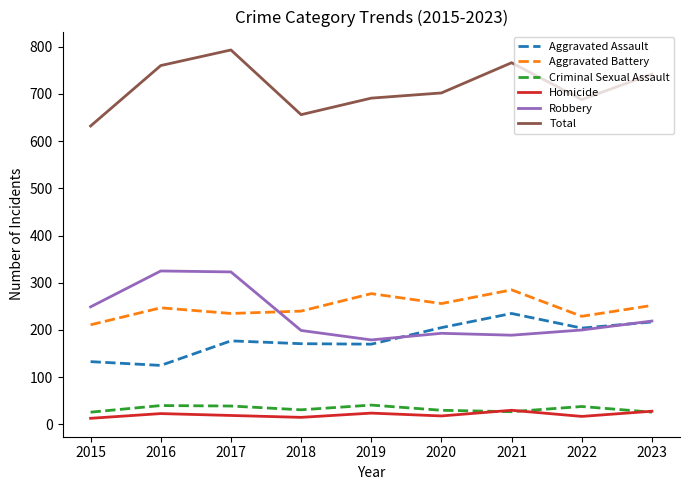

Where does the Robbery series first go above 200?

2015